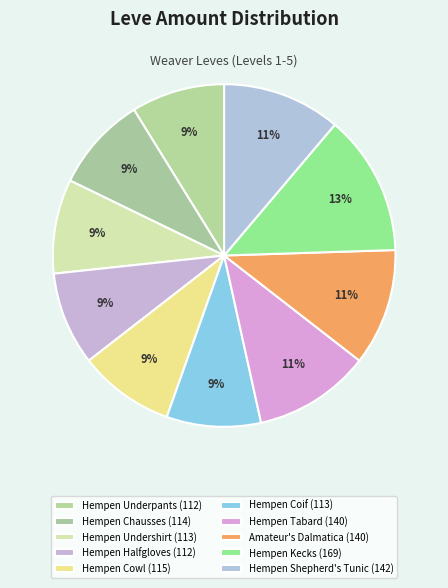

Is Amateur's Dalmatica the majority of the pie?

No